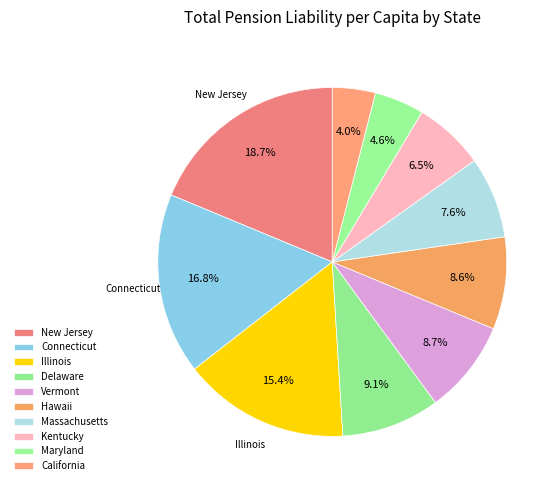

What is the smallest slice in the pie chart?

California